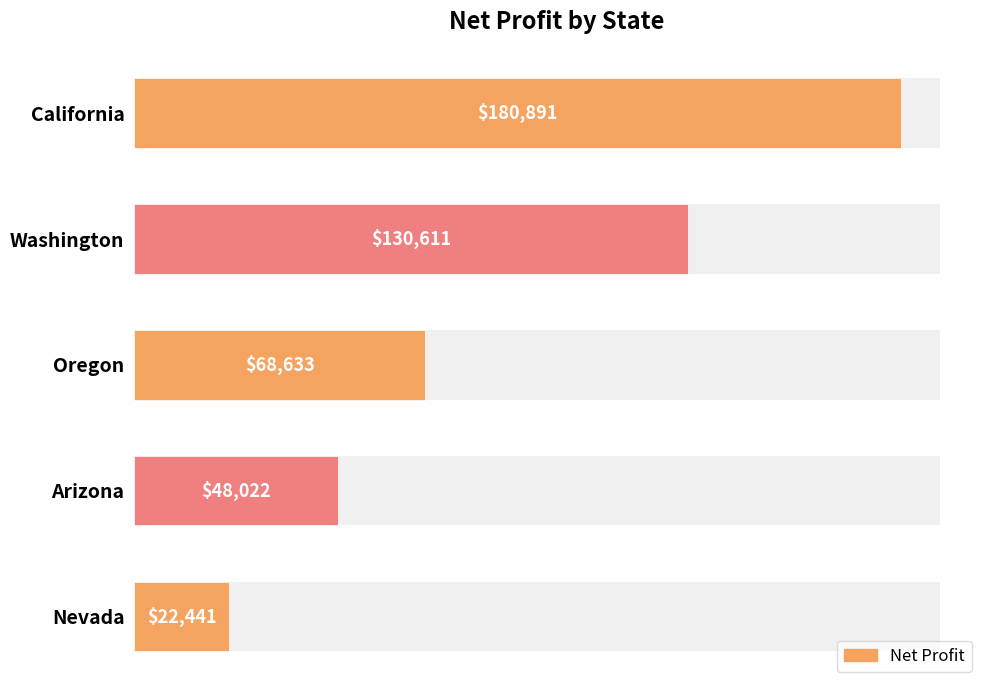

Reading left to right, extract all data points from this chart.

0=180891.2	25000=130611.4	50000=68633.1	75000=48022.3	100000=22440.8